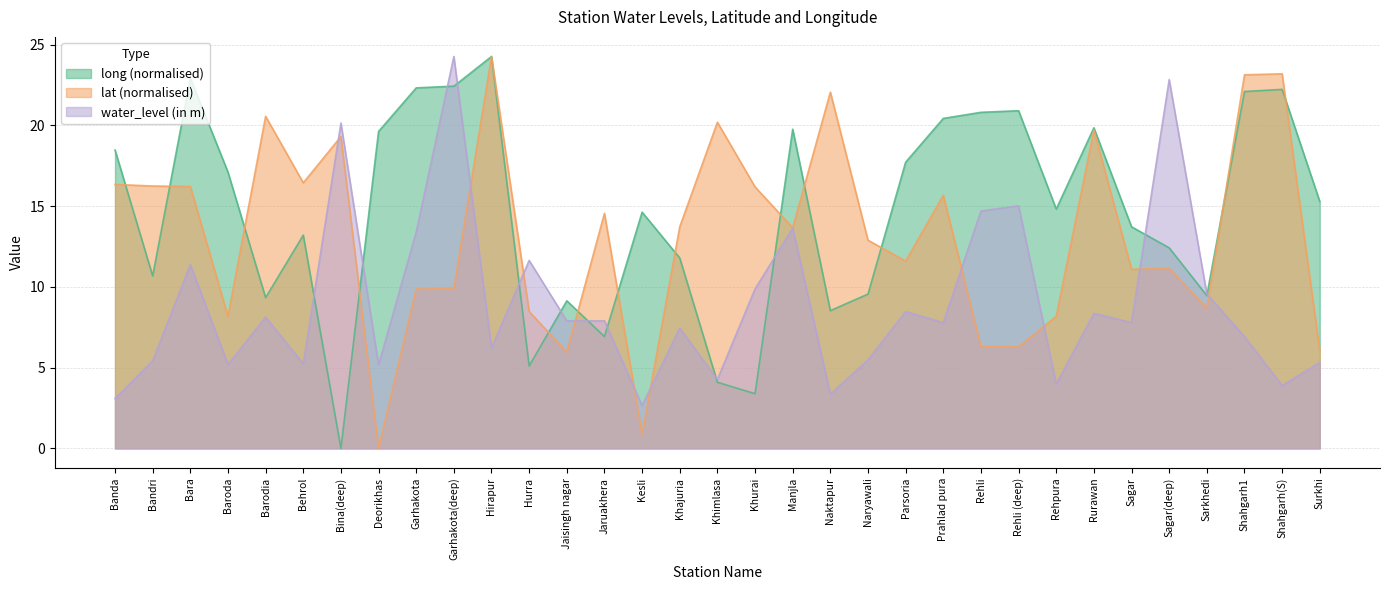

In water_level (in m), how many points are lower than both neighbors (excluding endpoints)?

11